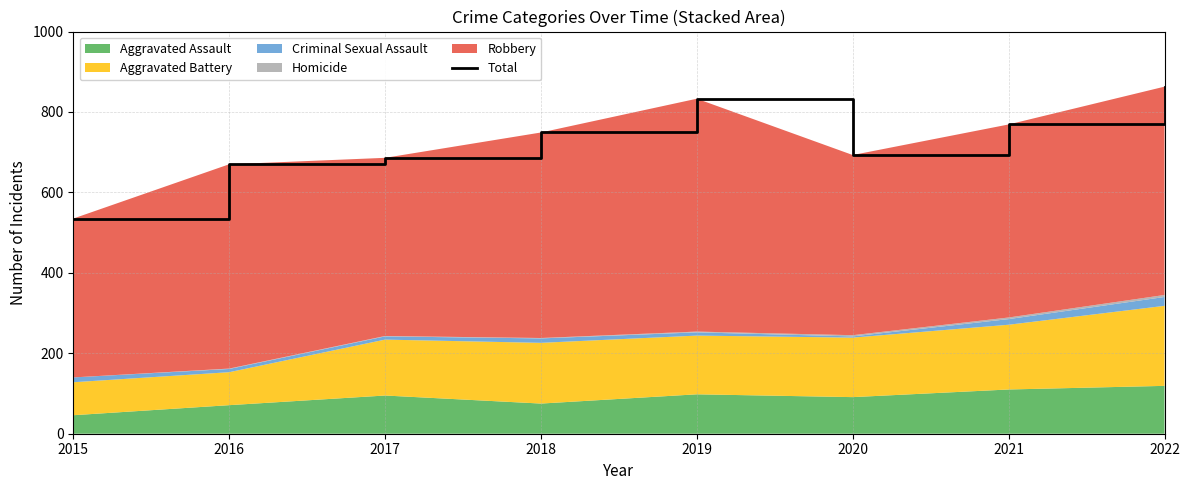

The chart shows a value of 294 at 2018. True or false?

False